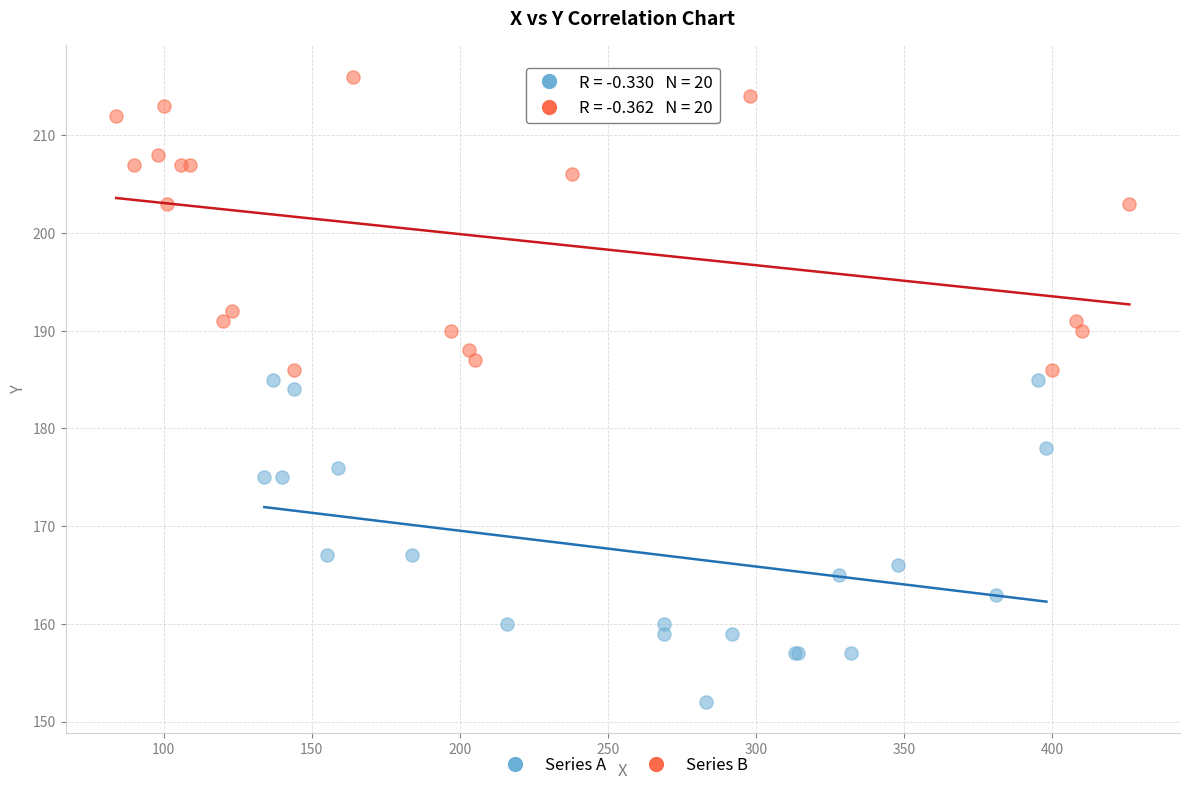

What are all the series names shown in the legend?

Series A, Series B